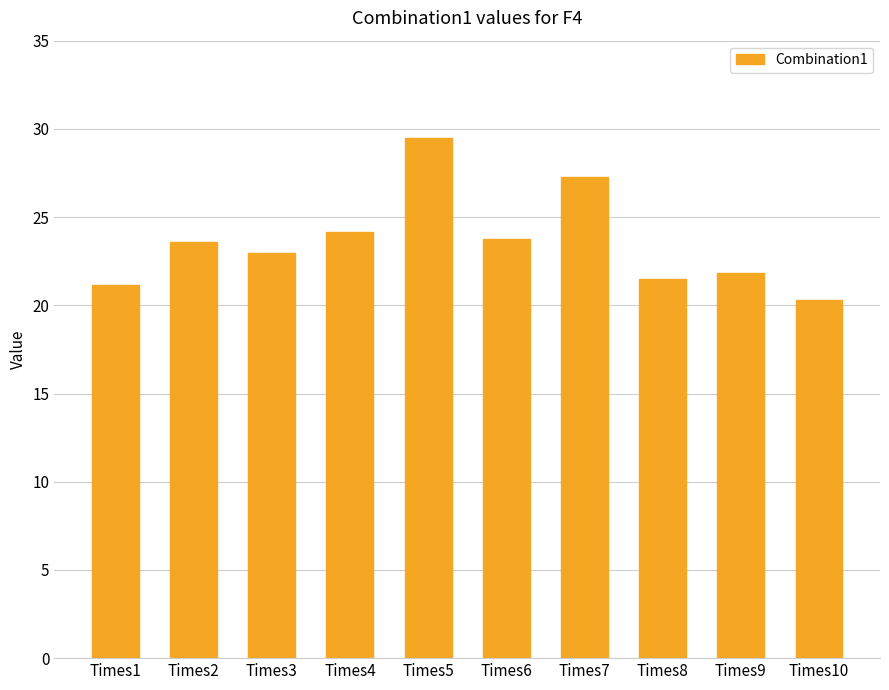

What is the difference between the maximum and second lowest values?

8.4